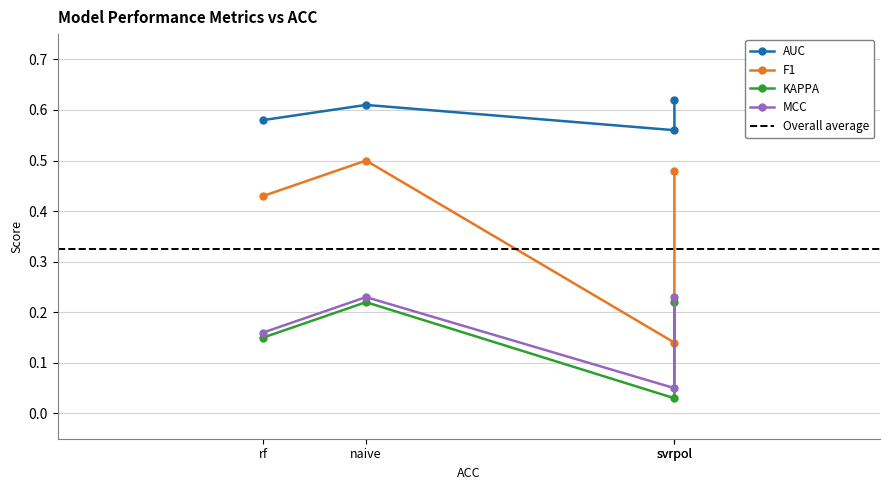

List the series in order of their peak value, lowest first.

KAPPA, MCC, F1, AUC